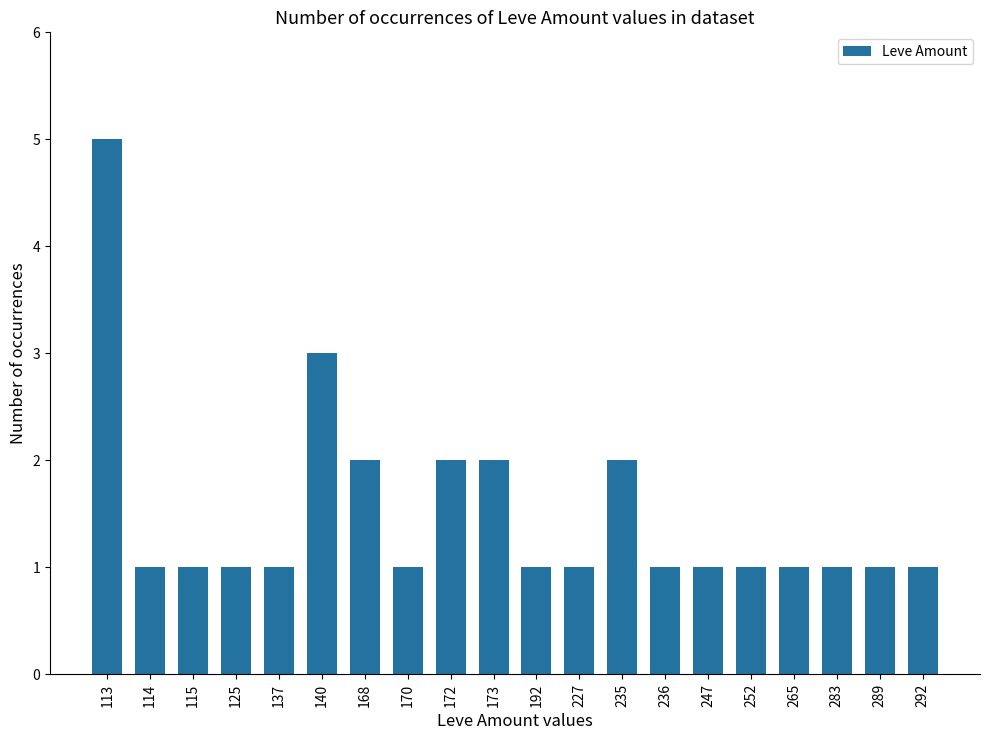

True or false: the data shows 7 at 113.

False